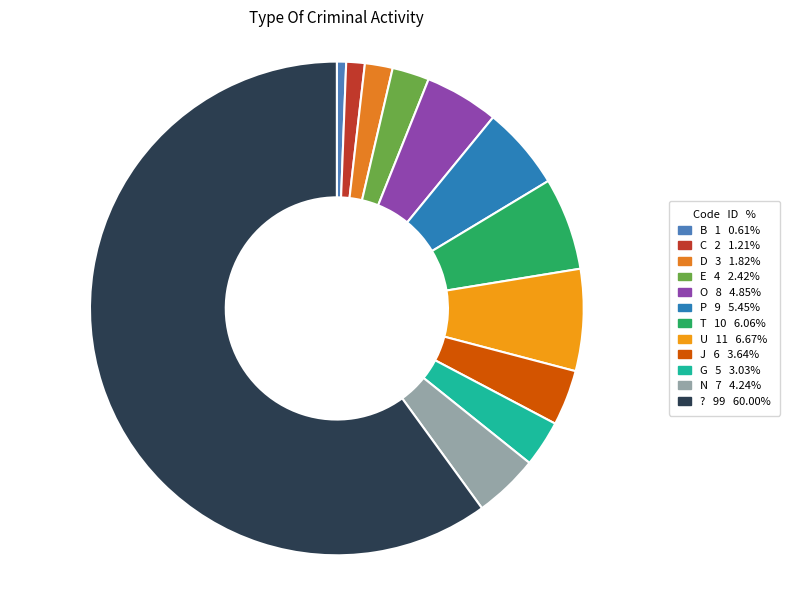

How many slices are in this pie chart?

12